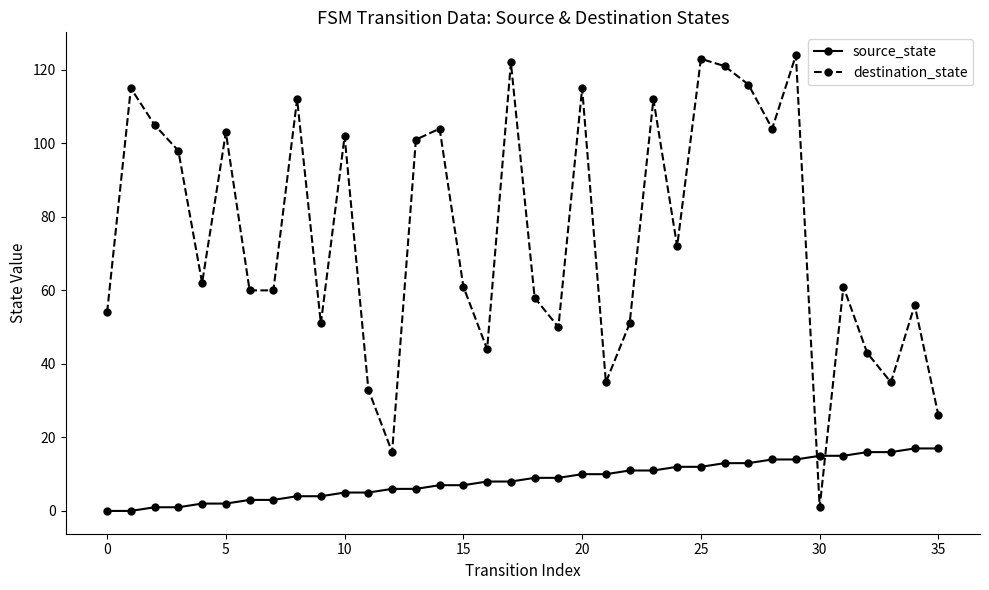

Does the chart have visible grid lines?

No